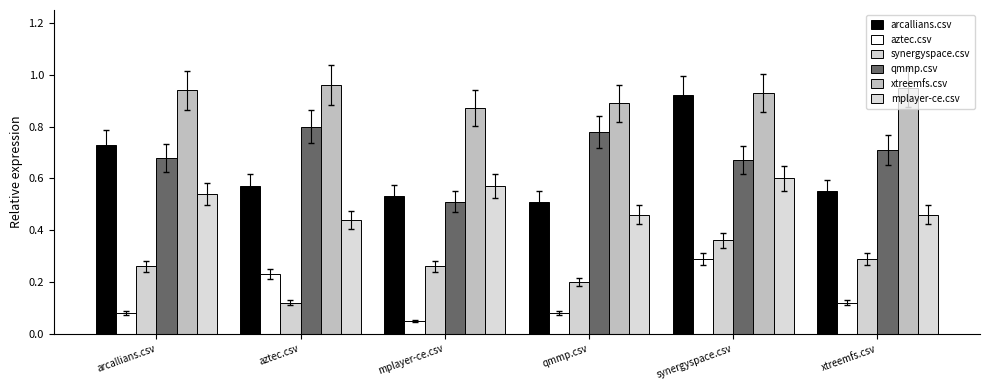

Reading left to right, extract all data points from this chart.

arcallians.csv: 0.7	0.6	0.5	0.5	0.9	0.6
aztec.csv: 0.1	0.2	0.1	0.1	0.3	0.1
synergyspace.csv: 0.3	0.1	0.3	0.2	0.4	0.3
qmmp.csv: 0.7	0.8	0.5	0.8	0.7	0.7
xtreemfs.csv: 0.9	1.0	0.9	0.9	0.9	0.9
mplayer-ce.csv: 0.5	0.4	0.6	0.5	0.6	0.5